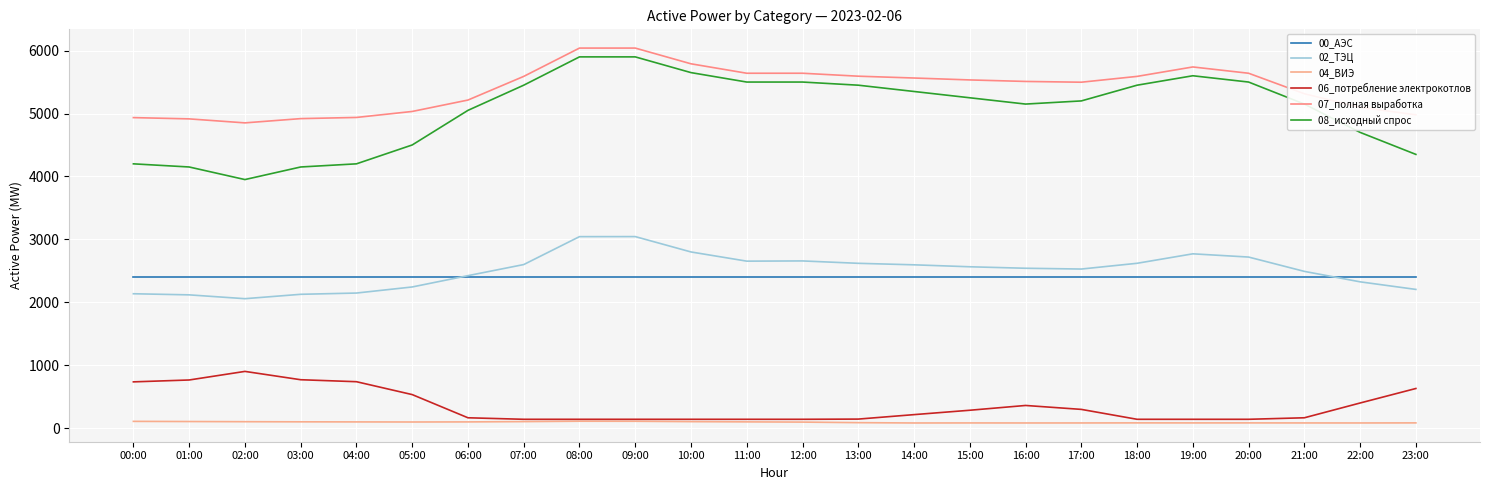

The value of 08_исходный спрос at 04:00 is 4200.0. True or false?

True